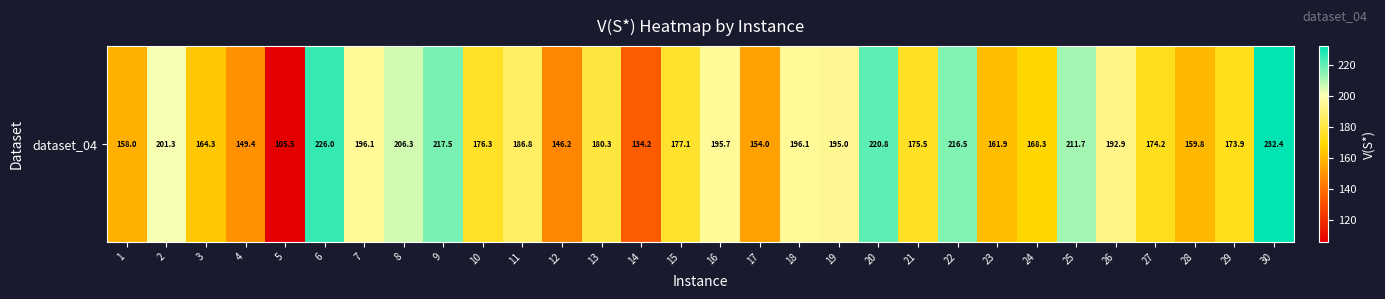

True or false: the data shows 186.8 at 11.

True